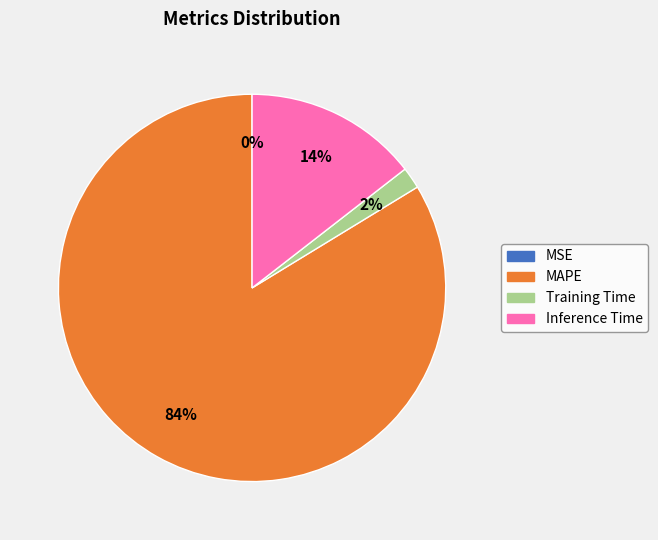

Which category accounts for the majority?

MAPE